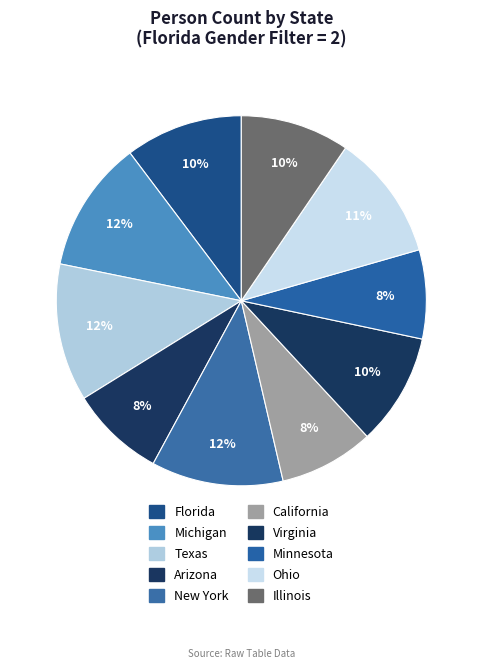

What percentage is NOT represented by Florida?

89.7%